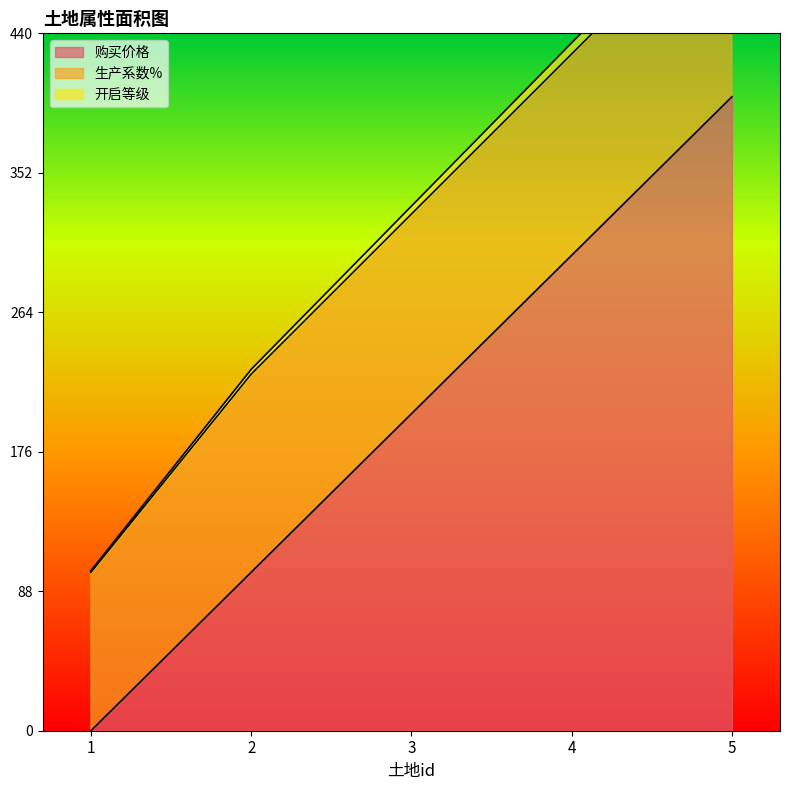

What is the difference between the 购买价格 values at 1 and 4?

300